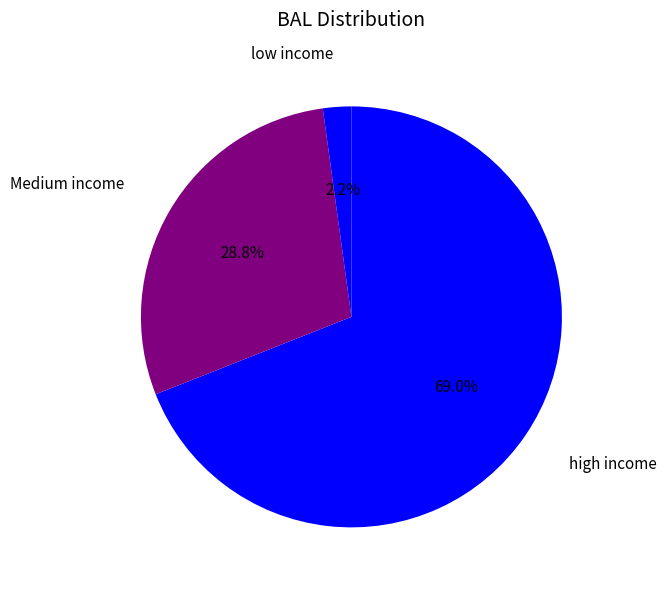

What portion of the pie excludes low income?

97.8%